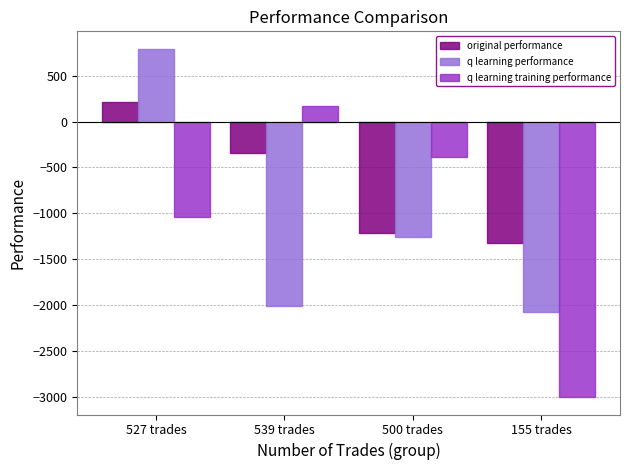

How many bars are there in each group?

3